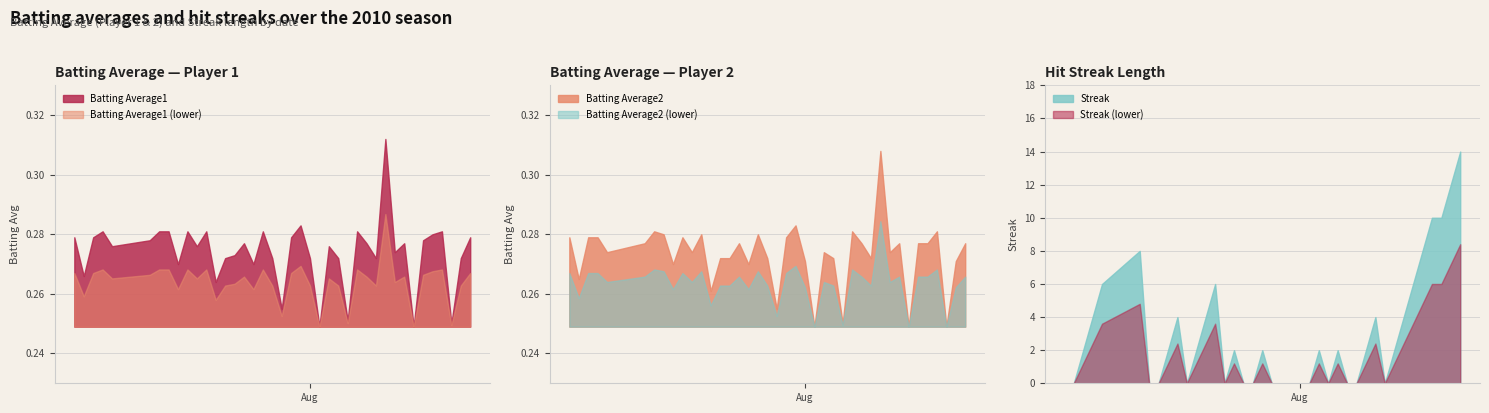

Reading left to right, list all the values displayed in this chart.

Batting Average1: 0.3	0.3	0.3	0.3	0.3	0.3	0.3	0.3	0.3	0.3	0.3	0.3	0.3	0.3	0.3	0.3	0.3	0.3	0.3	0.3	0.3	0.3	0.3	0.2	0.3	0.3	0.3	0.3	0.3	0.3	0.3	0.3	0.3	0.2	0.3	0.3	0.3	0.2	0.3	0.3
Batting Average2: 0.3	0.3	0.3	0.3	0.3	0.3	0.3	0.3	0.3	0.3	0.3	0.3	0.3	0.3	0.3	0.3	0.3	0.3	0.3	0.3	0.3	0.3	0.3	0.2	0.3	0.3	0.2	0.3	0.3	0.3	0.3	0.3	0.3	0.2	0.3	0.3	0.3	0.2	0.3	0.3
Streak: 0.0	0.0	2.0	4.0	6.0	8.0	0.0	0.0	2.0	4.0	0.0	2.0	4.0	6.0	0.0	2.0	0.0	0.0	2.0	0.0	0.0	0.0	0.0	0.0	2.0	0.0	2.0	0.0	0.0	2.0	4.0	0.0	2.0	4.0	6.0	8.0	10.0	10.0	12.0	14.0